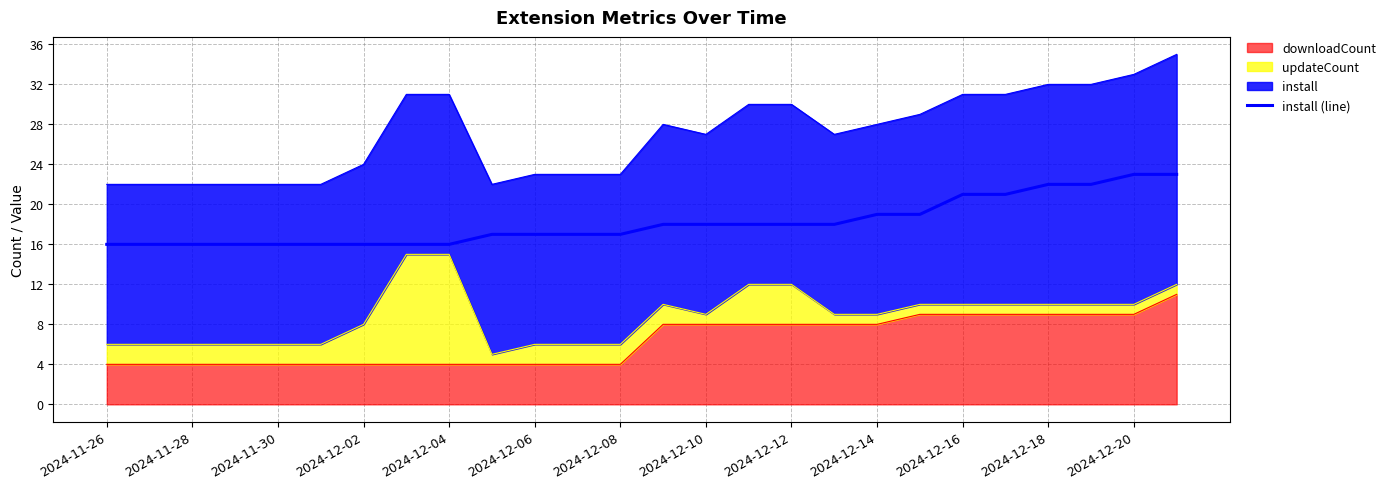

What is the difference between the maximum and minimum values?

7